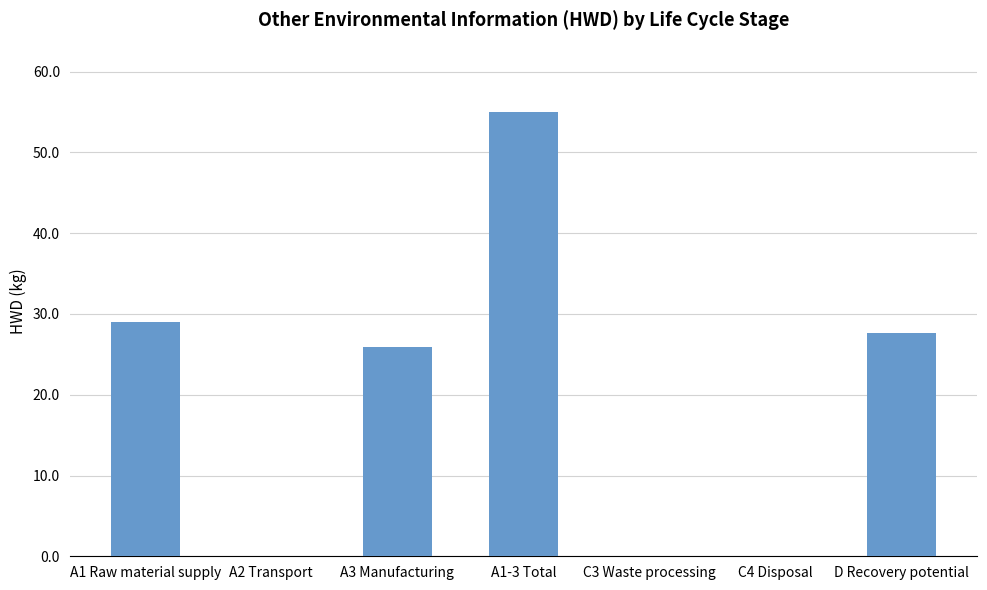

Where does the data first go above 25?

A1 Raw material supply